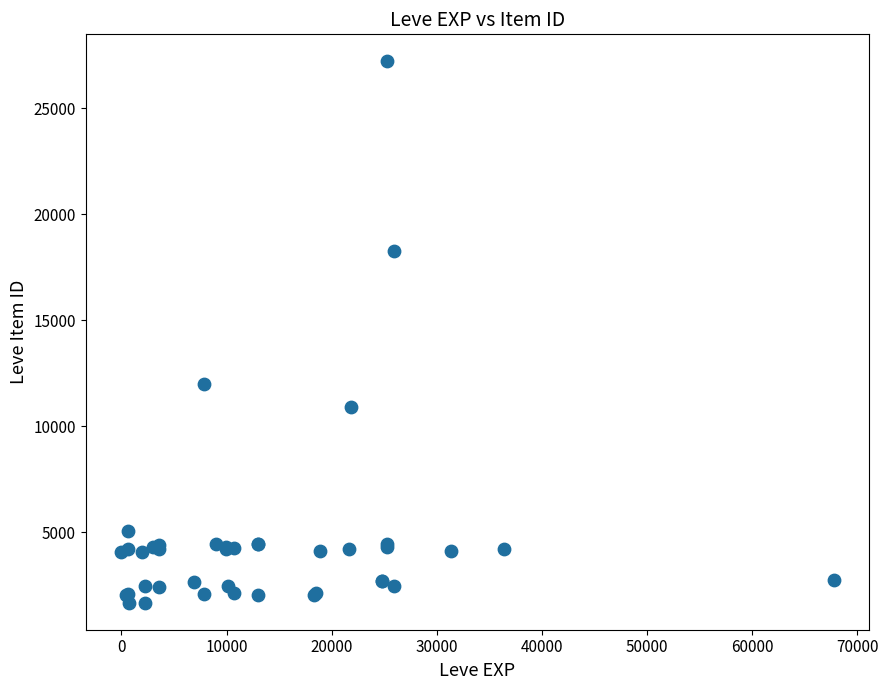

What Y value in the scatter plot is closest to 14448?

12018